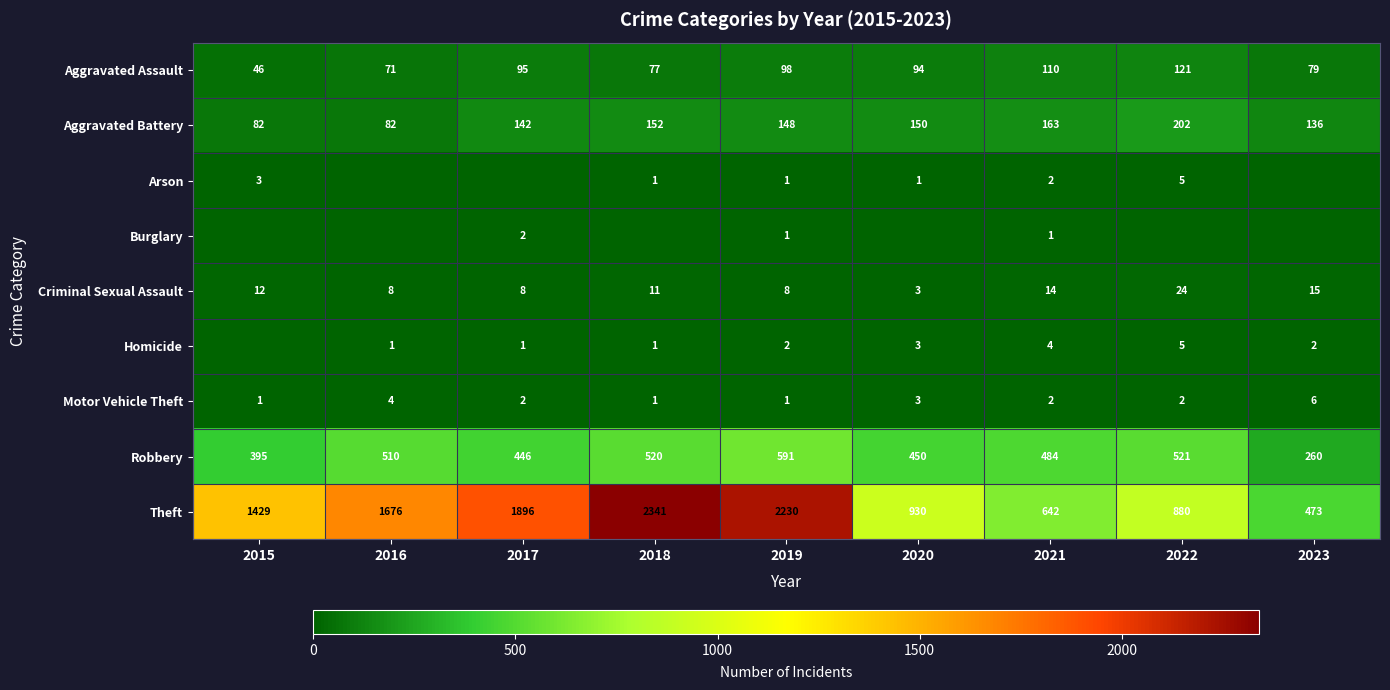

At which label does Robbery reach its peak?

2019